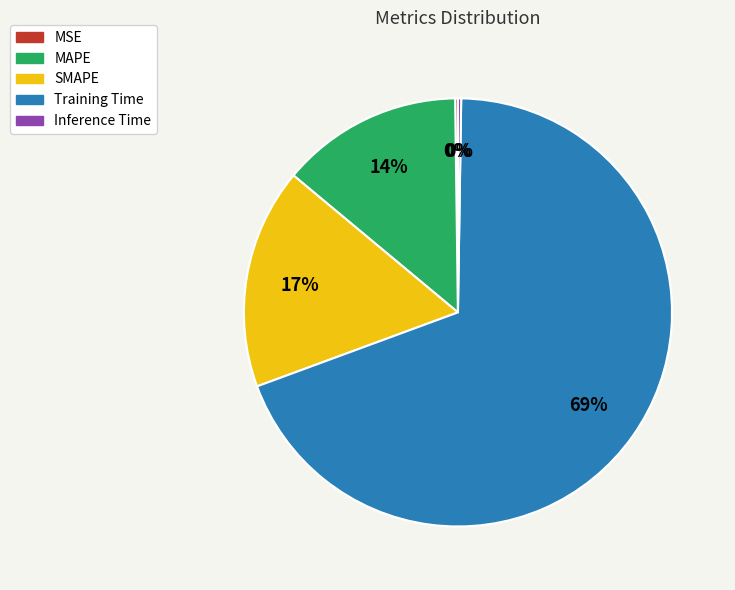

To the nearest percent, what portion does SMAPE represent?

17%